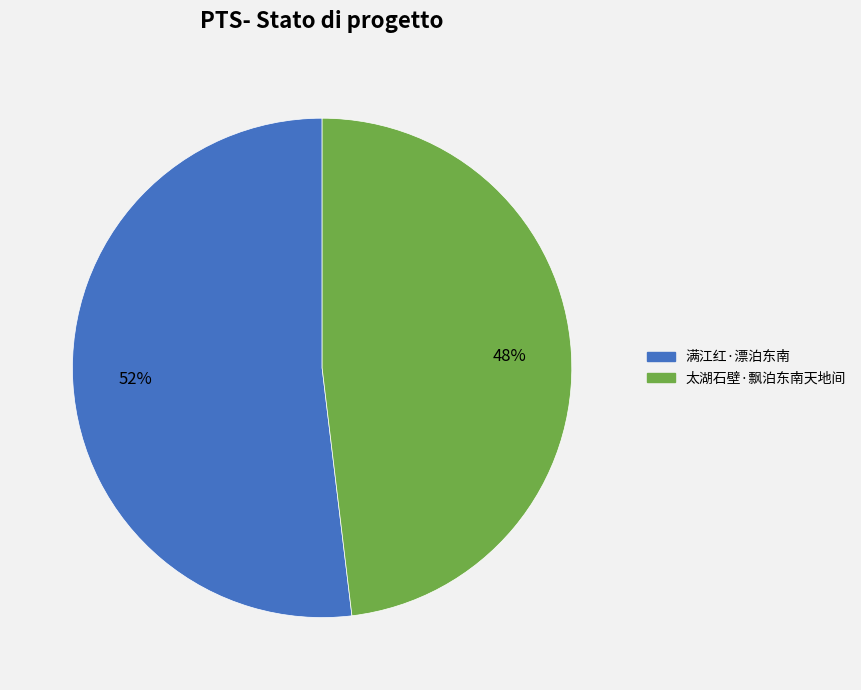

How many segments does this pie chart have?

2